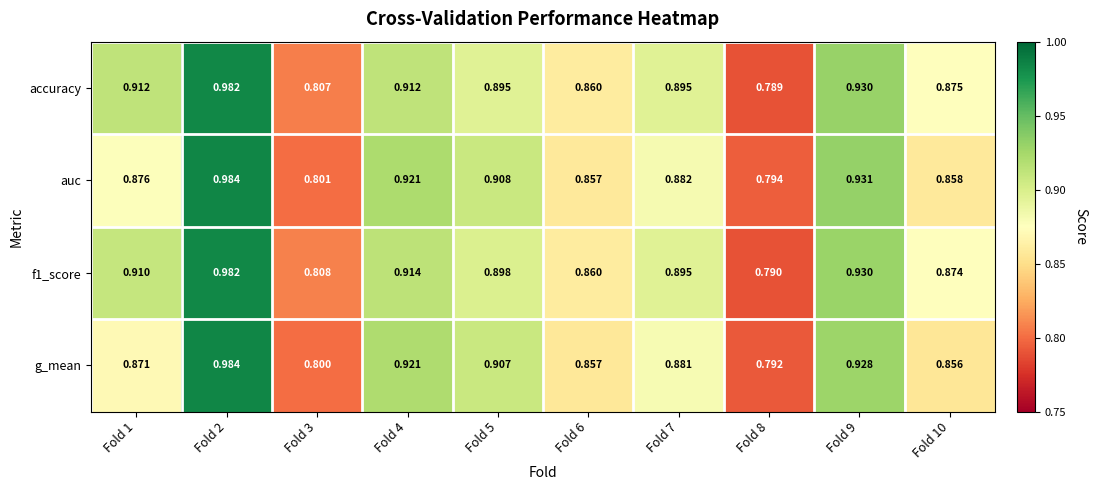

Which series has the largest range (max minus min)?

accuracy